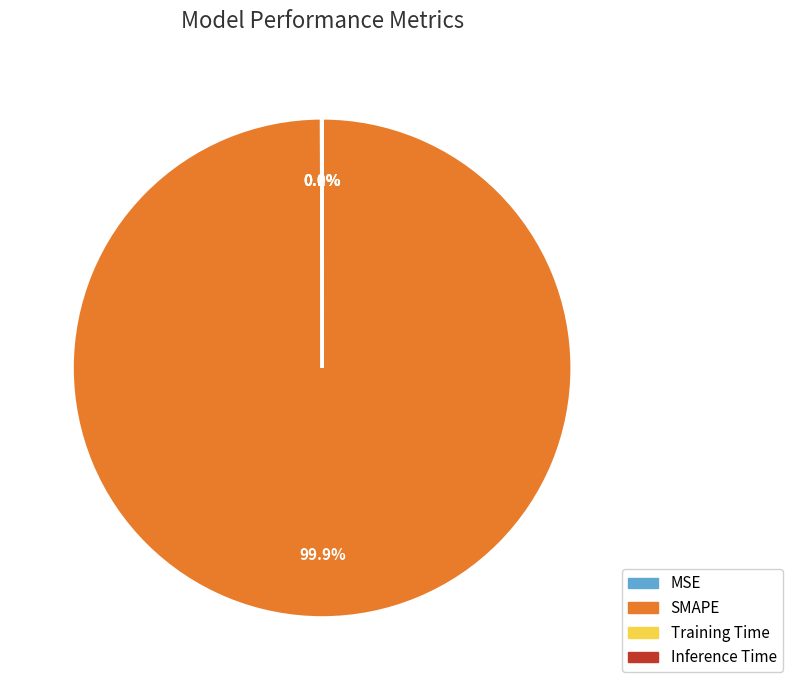

Which category has the biggest portion of the pie?

SMAPE